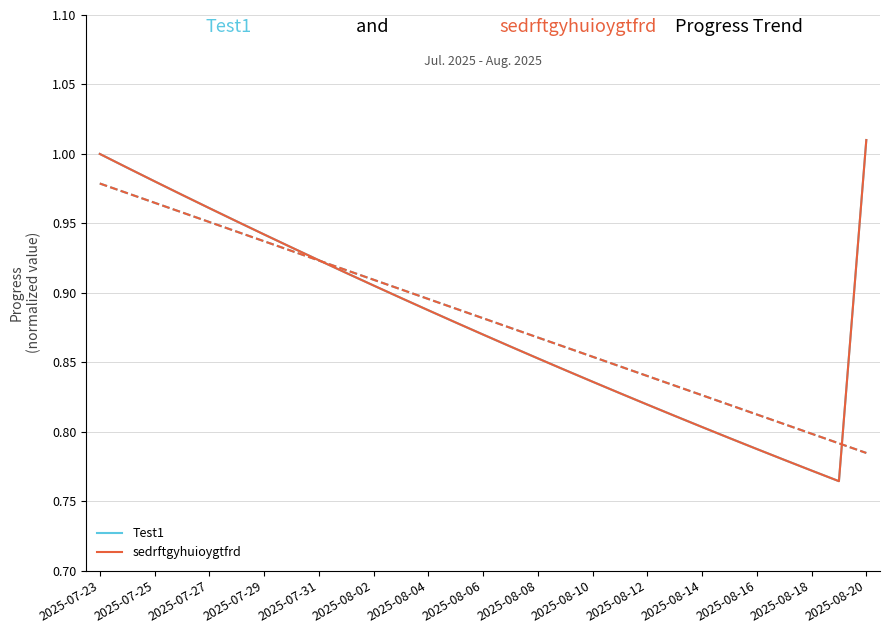

What is the difference between the maximum and minimum values in the sedrftgyhuioygtfrd series?

0.2